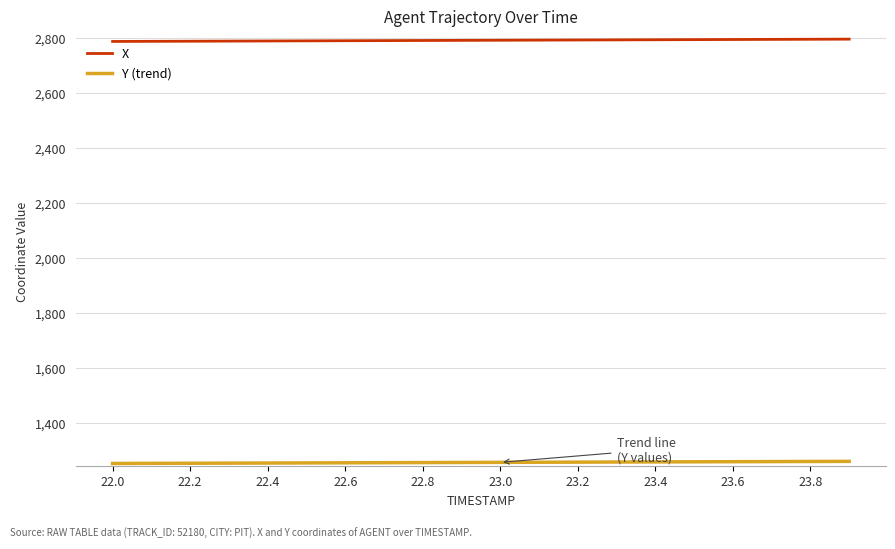

List the series in order of their overall mean, lowest first.

Y (trend), X